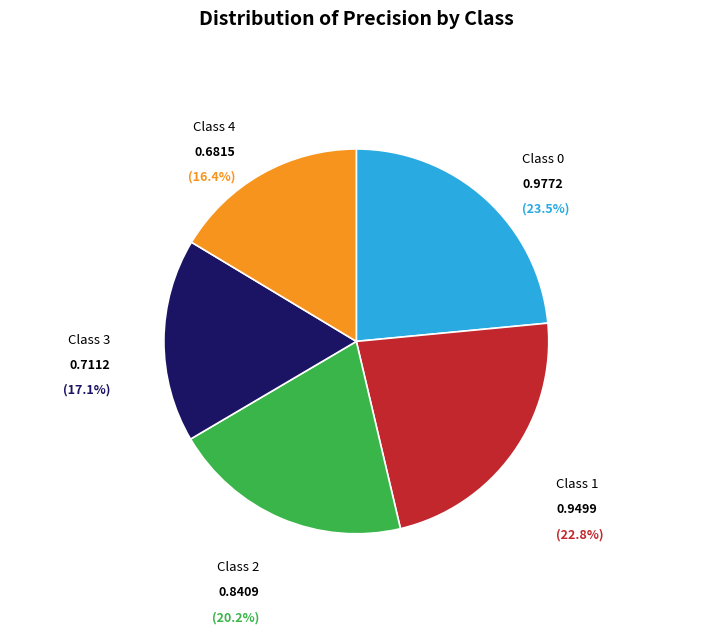

Does any single category account for the majority?

No